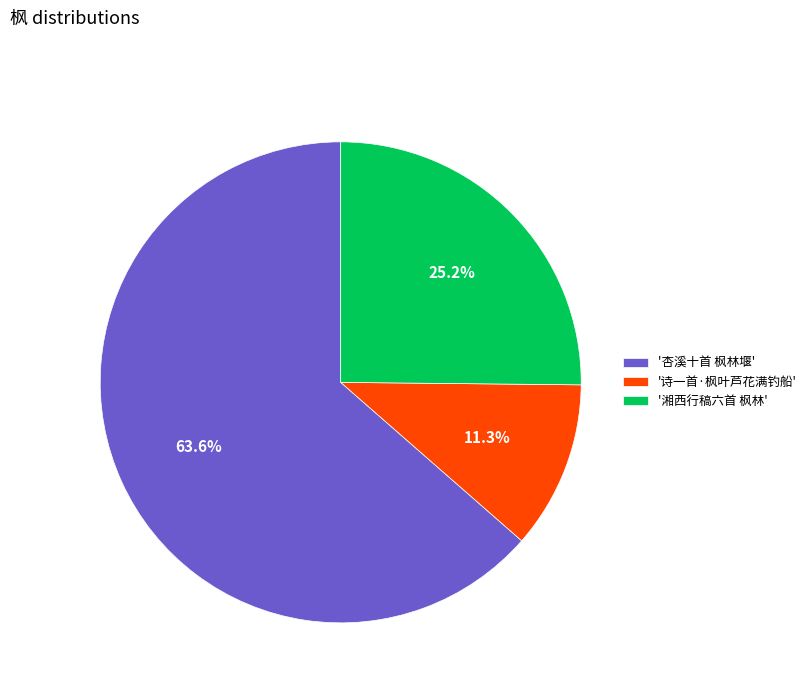

What is the largest slice in the pie chart?

'杏溪十首 枫林堰'